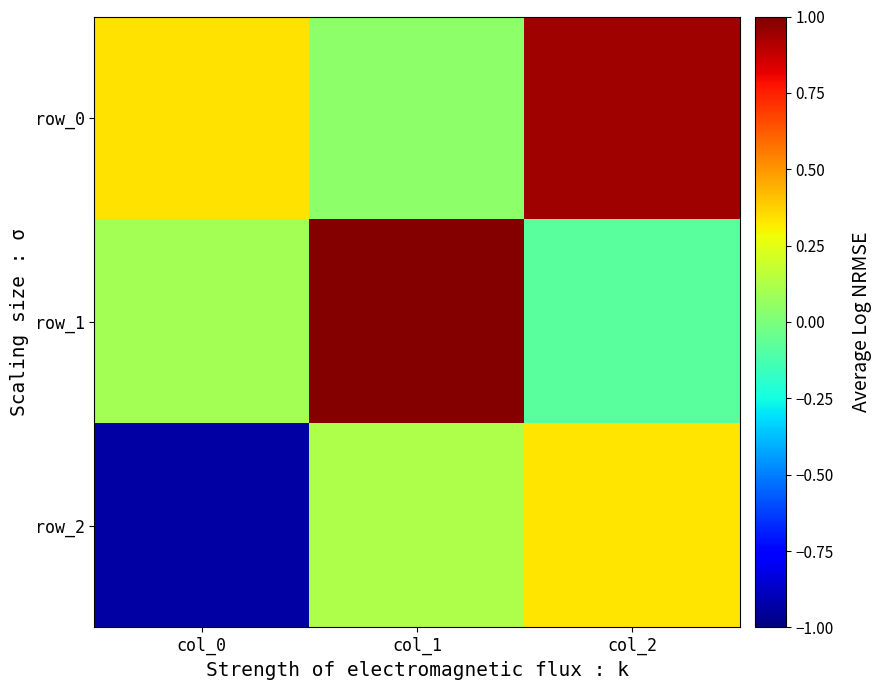

Reading left to right, transcribe all the data shown in this chart.

row_0: 0.3	0.0	0.9
row_1: 0.1	1.0	-0.1
row_2: -0.9	0.1	0.3